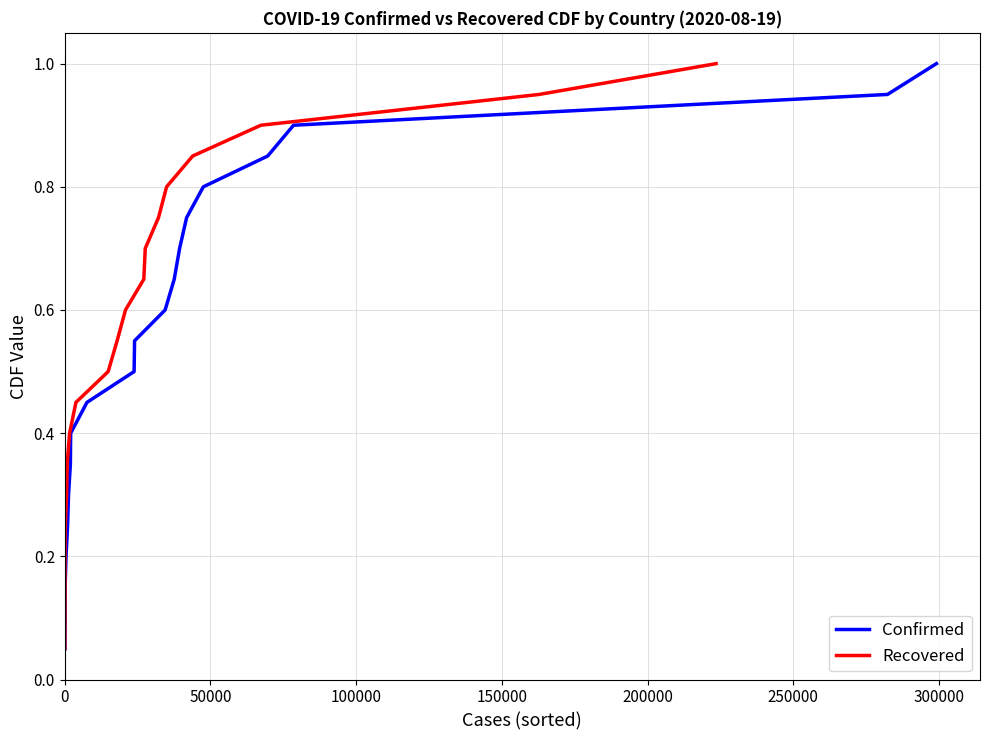

What is the difference between the maximum and minimum values in the Recovered series?

0.9